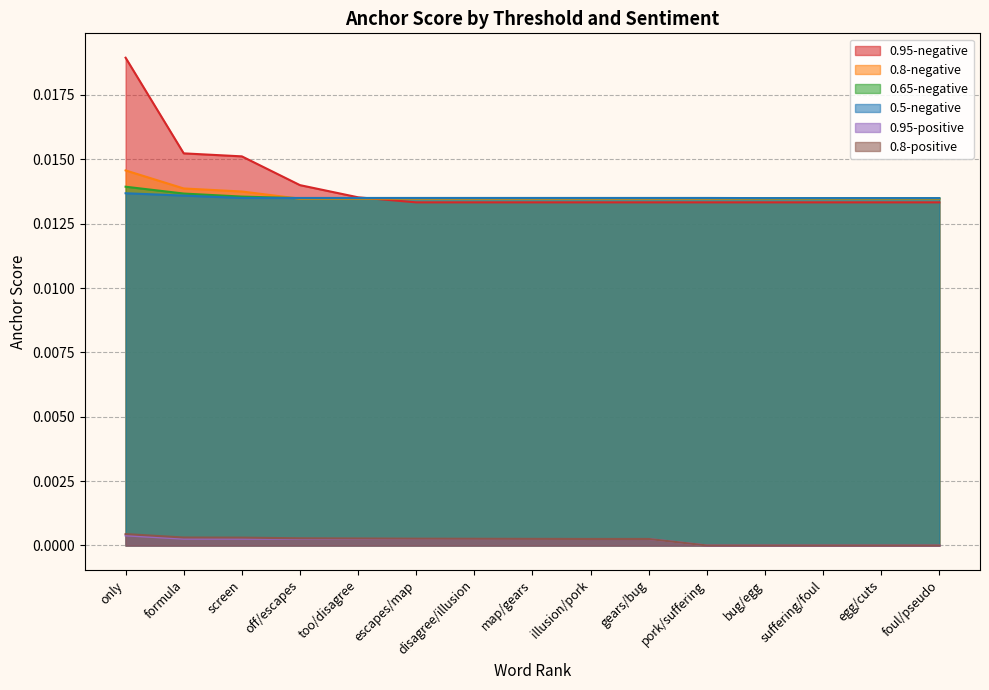

At which category is the sum across all series the highest?

only